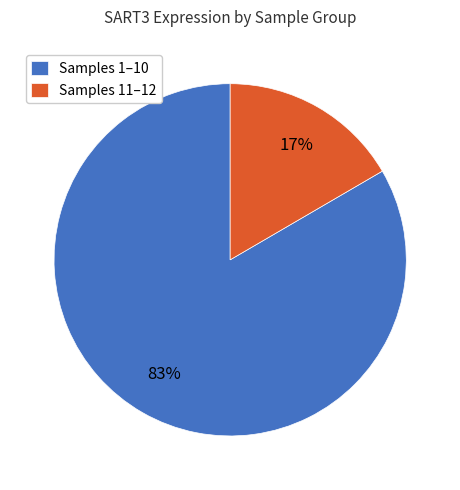

To the nearest percent, what is the average slice percentage?

50%